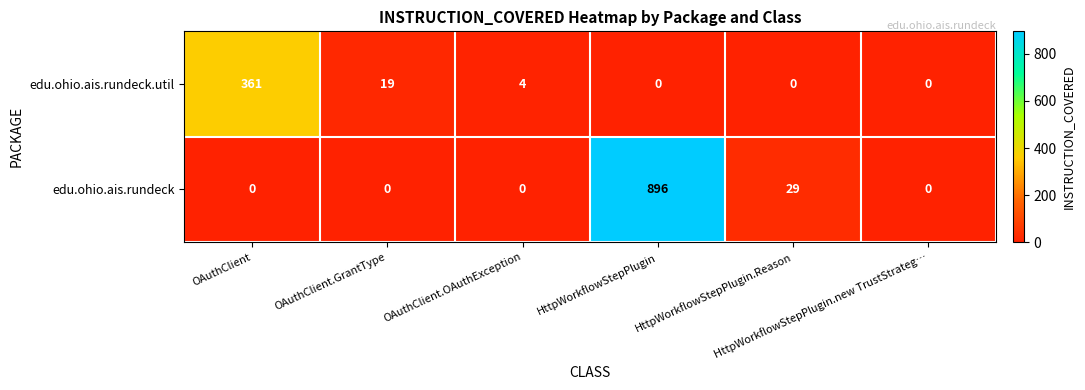

Which category has the highest value across all series?

HttpWorkflowStepPlugin